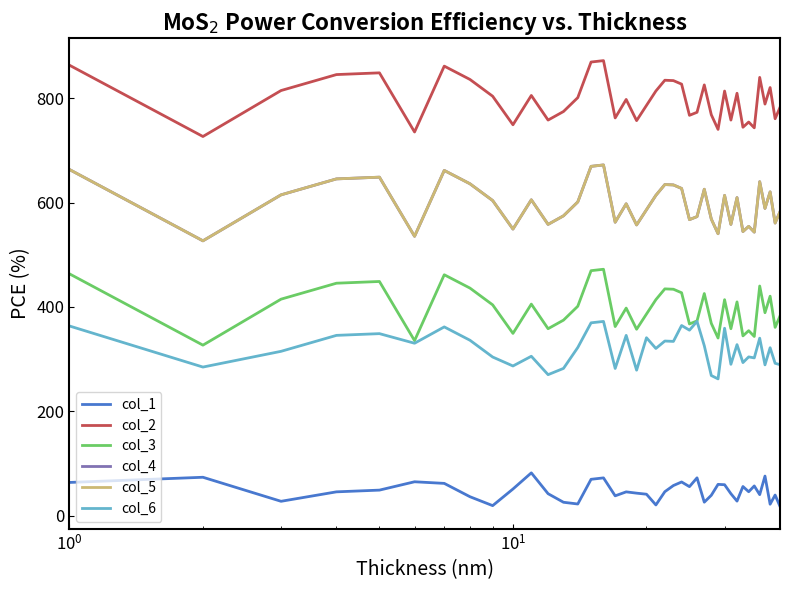

Is this an area chart (filled region under the line)?

No